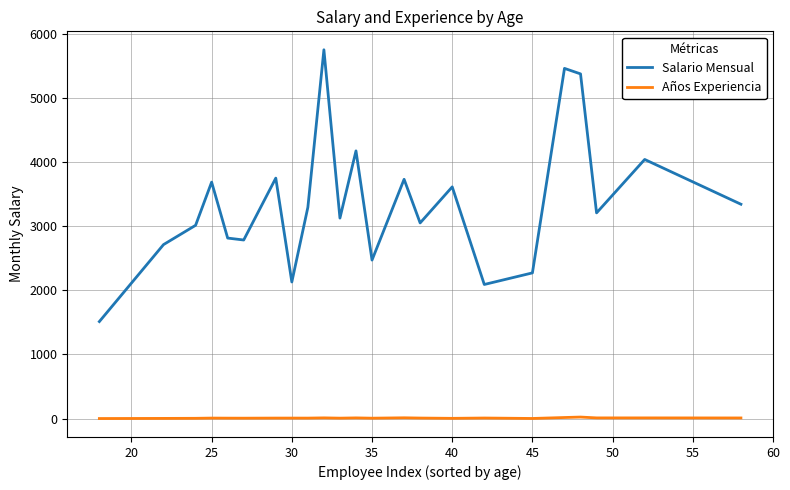

How many interior local valleys does the Salario Mensual series have?

7